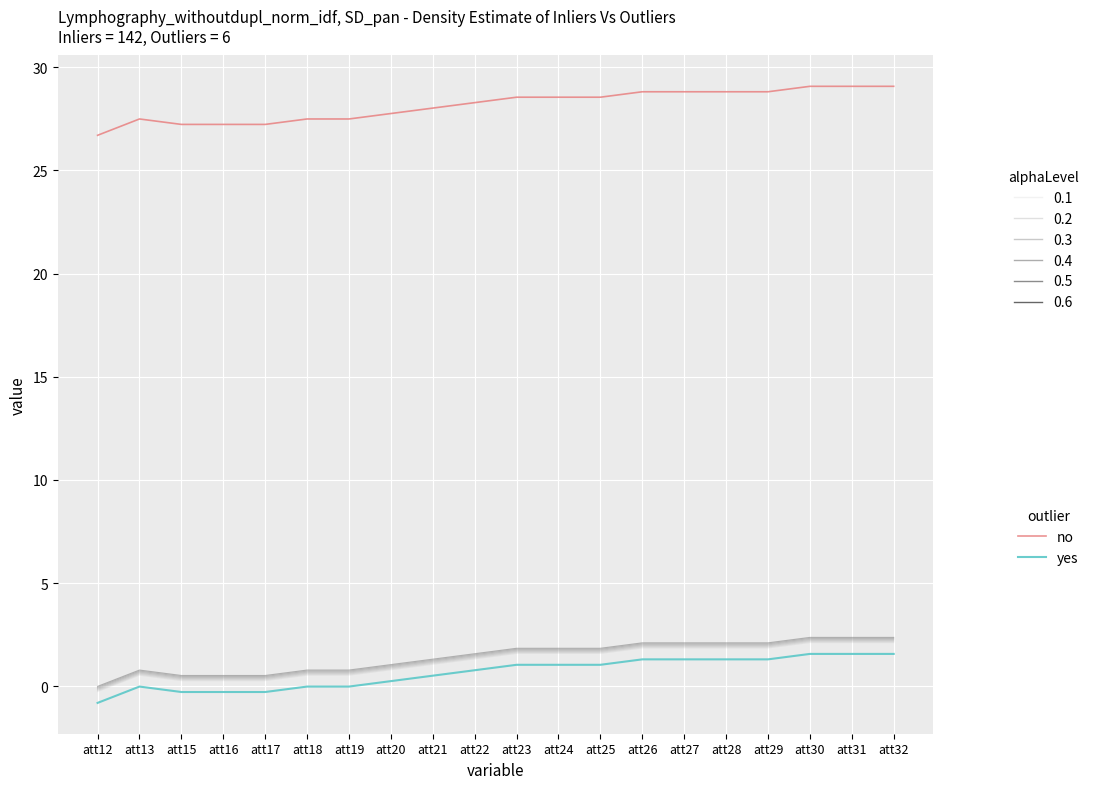

Which has a higher value, att30 or att26?

att30